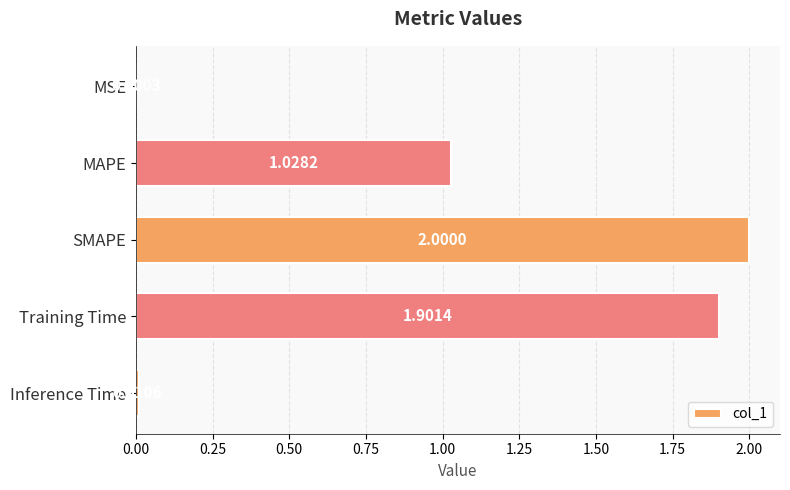

Which has a higher value, Training Time or Inference Time?

Training Time